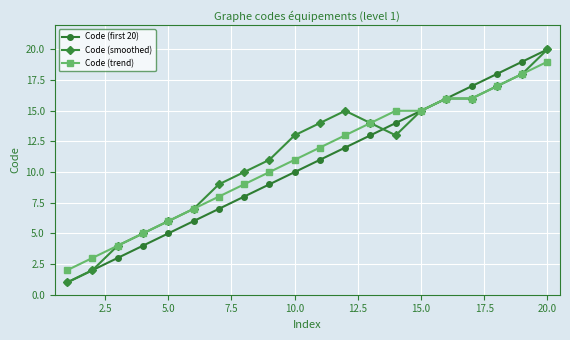

What is the maximum value shown in the chart?

20